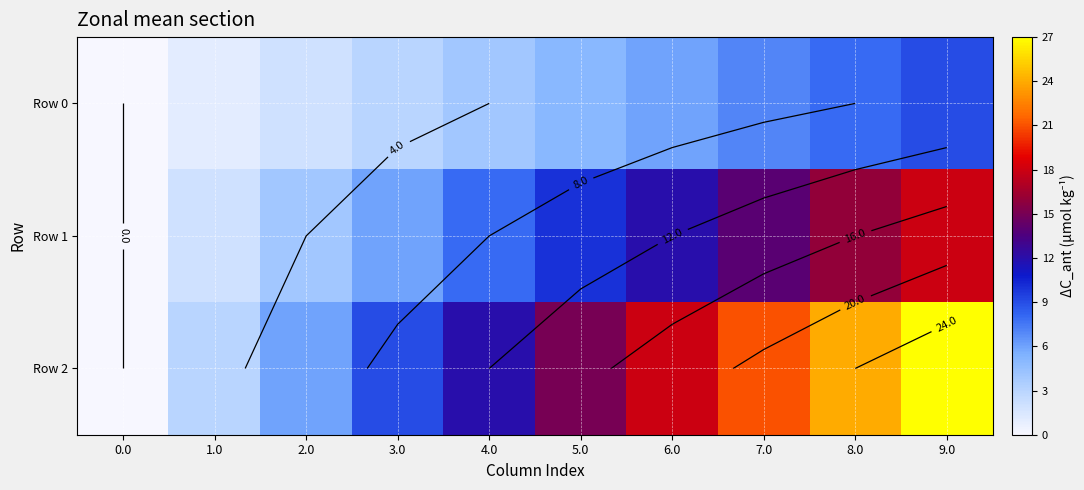

Is it true that Row 2 equals 0 at 0.0?

True